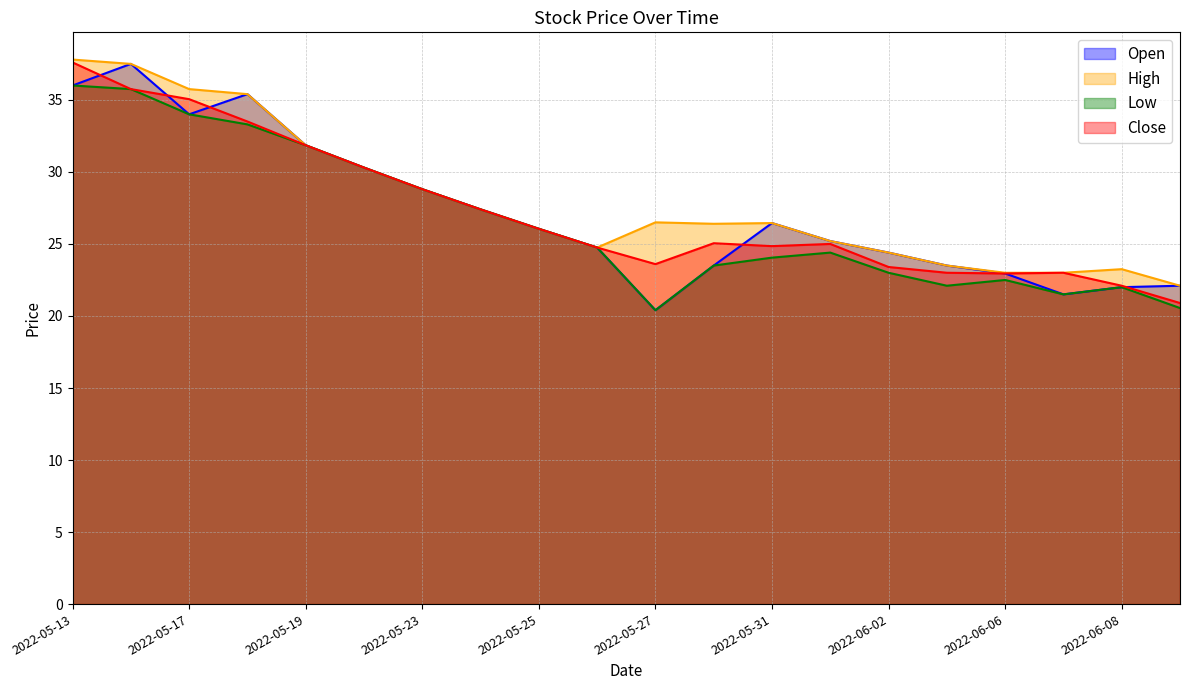

At which category does the chart reach its minimum across all series?

2022-05-27